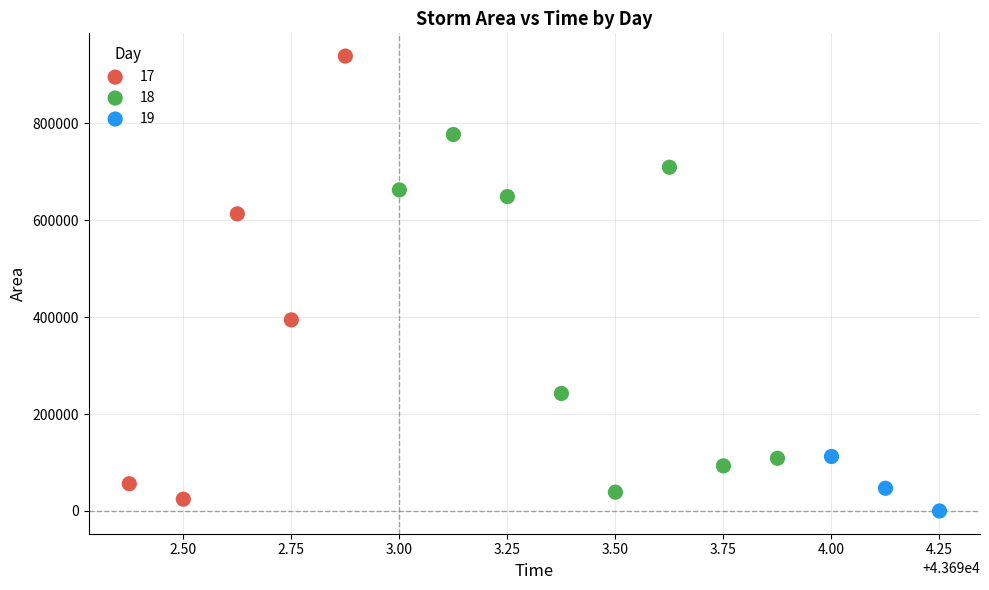

Which series has the widest spread of Y values?

17